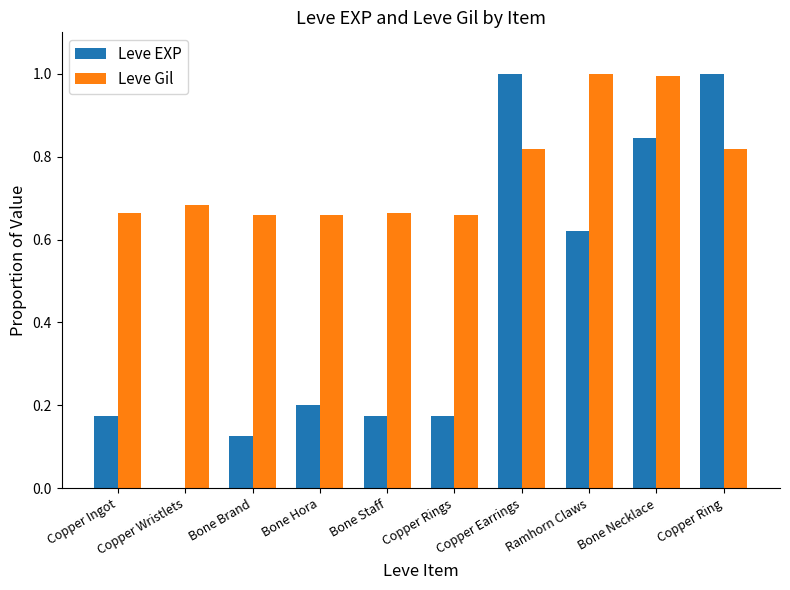

Which series has the largest total across all categories?

Leve Gil